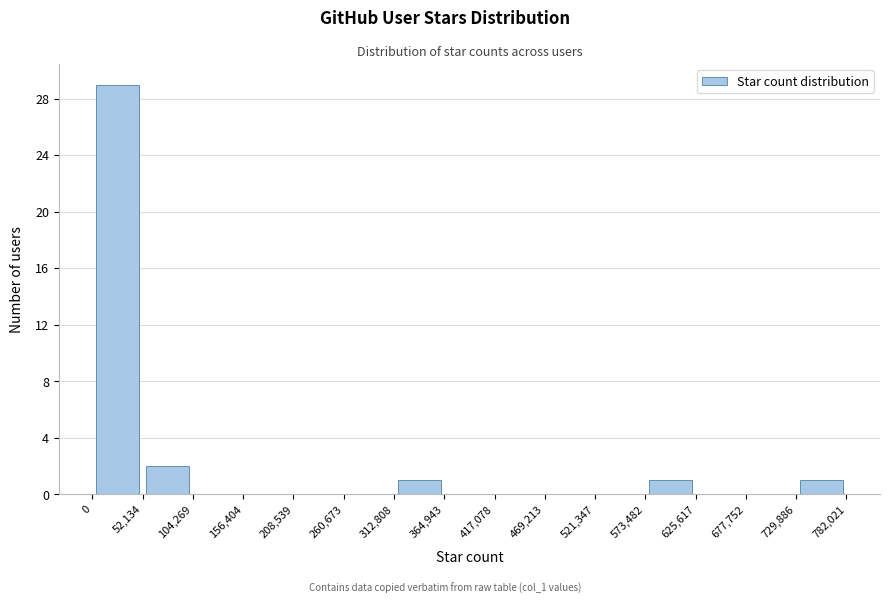

Which range on the x-axis has the tallest bar?

0 to 52,134